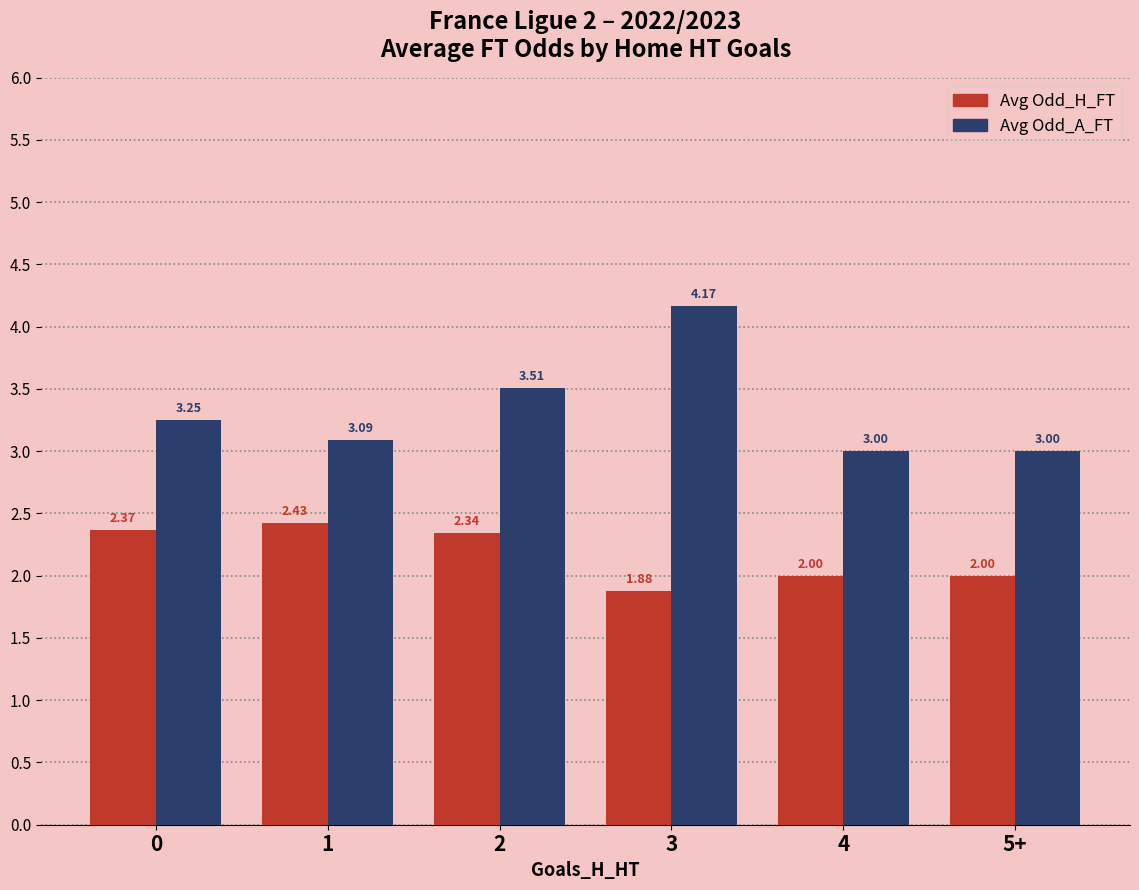

At which category is the sum across all series the highest?

3